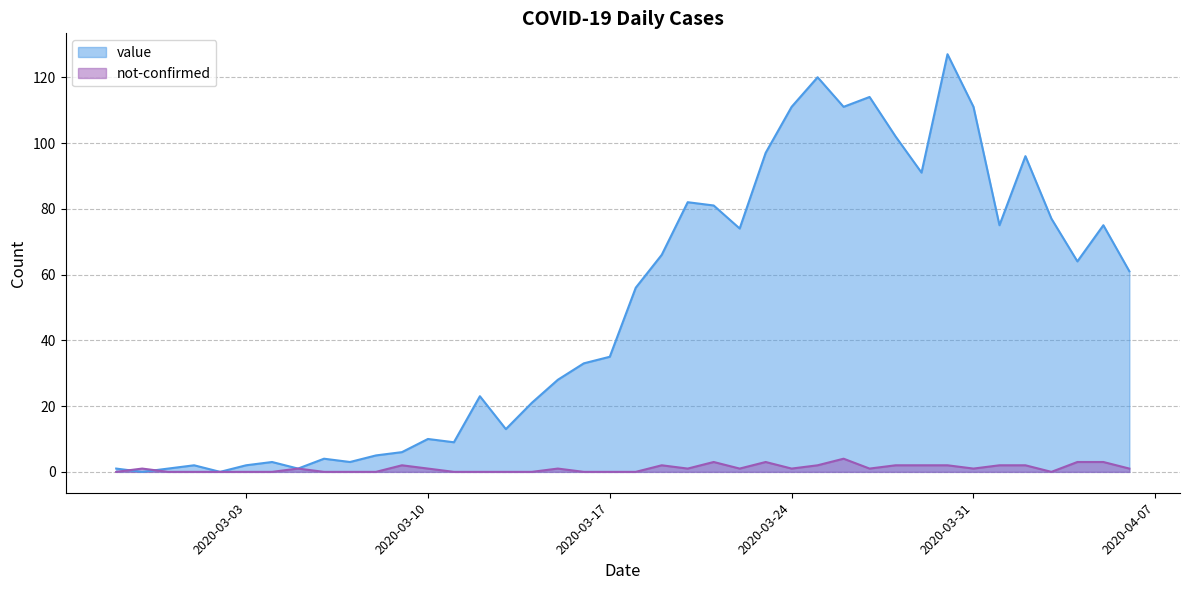

The not-confirmed series shows 0 at 2020-04-03. True or false?

True